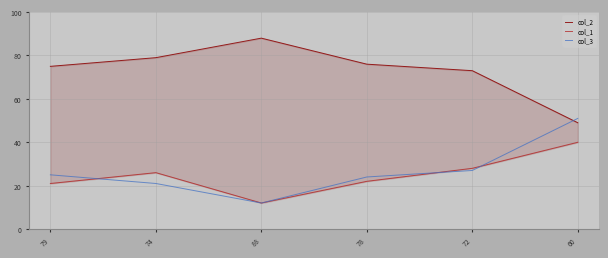

What are all the series names shown in the legend?

col_2, col_1, col_3